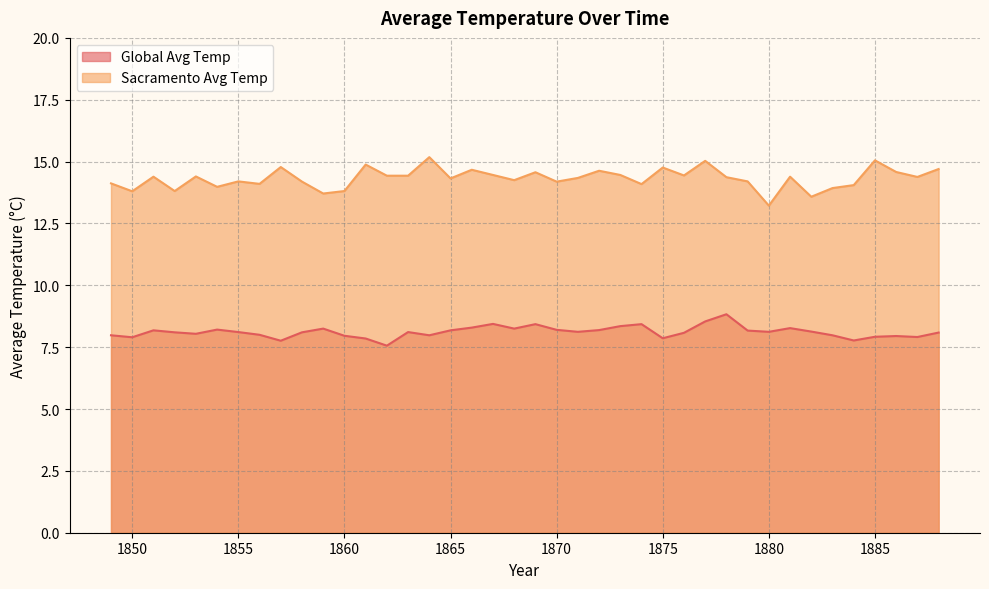

True or false: Sacramento Avg Temp and Global Avg Temp intersect in this chart.

False